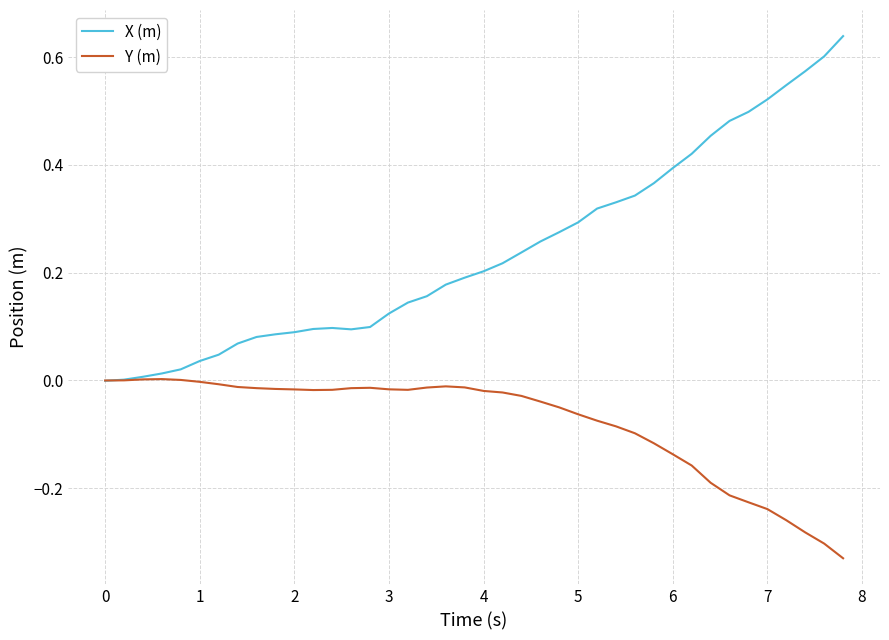

Which series has the widest spread of values?

X (m)